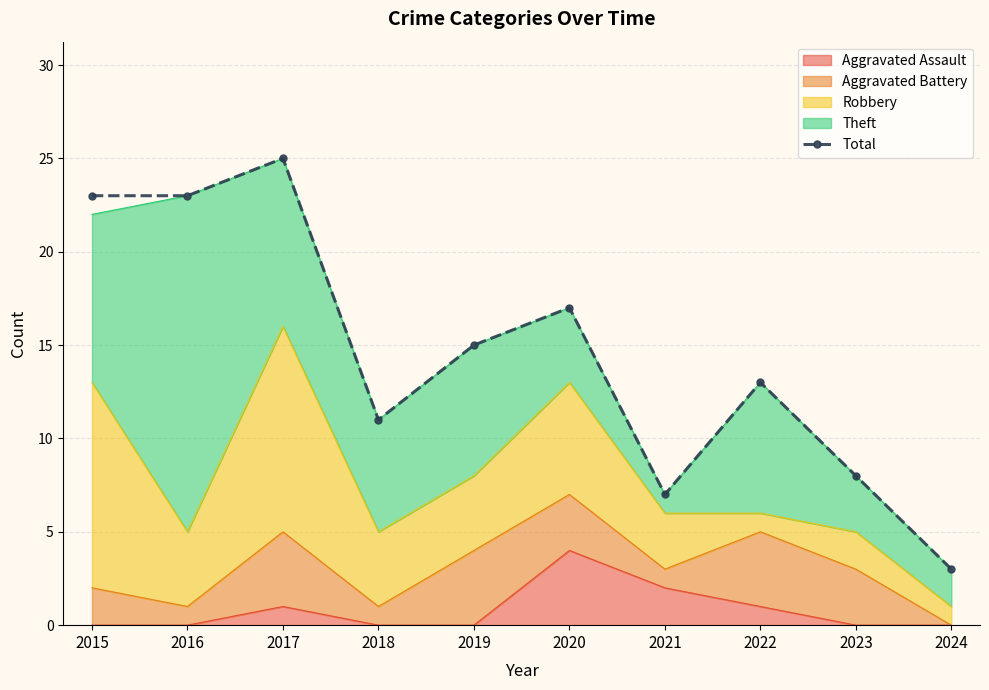

What is the maximum value shown in the chart?

25